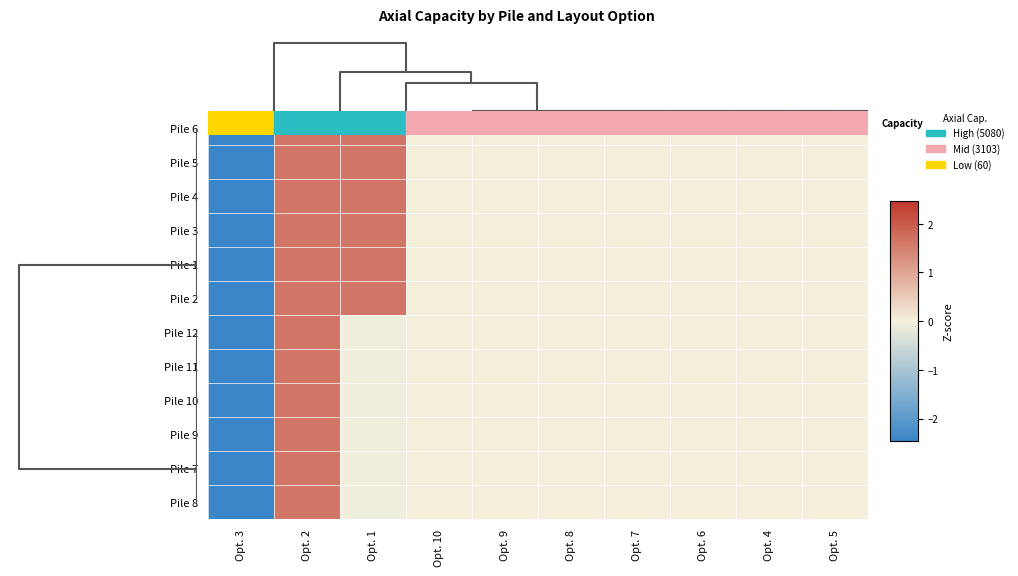

Reading left to right, transcribe all the data shown in this chart.

Pile 6: Opt. 3=-2.5	Opt. 2=1.6	Opt. 1=1.6	Opt. 10=0.0	Opt. 9=0.0	Opt. 8=0.0	Opt. 7=0.0	Opt. 6=0.0	Opt. 4=0.0	Opt. 5=0.0
Pile 5: Opt. 3=-2.5	Opt. 2=1.6	Opt. 1=1.6	Opt. 10=0.0	Opt. 9=0.0	Opt. 8=0.0	Opt. 7=0.0	Opt. 6=0.0	Opt. 4=0.0	Opt. 5=0.0
Pile 4: Opt. 3=-2.5	Opt. 2=1.6	Opt. 1=1.6	Opt. 10=0.0	Opt. 9=0.0	Opt. 8=0.0	Opt. 7=0.0	Opt. 6=0.0	Opt. 4=0.0	Opt. 5=0.0
Pile 3: Opt. 3=-2.5	Opt. 2=1.6	Opt. 1=1.6	Opt. 10=0.0	Opt. 9=0.0	Opt. 8=0.0	Opt. 7=0.0	Opt. 6=0.0	Opt. 4=0.0	Opt. 5=0.0
Pile 1: Opt. 3=-2.5	Opt. 2=1.6	Opt. 1=1.6	Opt. 10=0.0	Opt. 9=0.0	Opt. 8=0.0	Opt. 7=0.0	Opt. 6=0.0	Opt. 4=0.0	Opt. 5=0.0
Pile 2: Opt. 3=-2.5	Opt. 2=1.6	Opt. 1=1.6	Opt. 10=0.0	Opt. 9=0.0	Opt. 8=0.0	Opt. 7=0.0	Opt. 6=0.0	Opt. 4=0.0	Opt. 5=0.0
Pile 12: Opt. 3=-2.5	Opt. 2=1.6	Opt. 1=-0.1	Opt. 10=0.0	Opt. 9=0.0	Opt. 8=0.0	Opt. 7=0.0	Opt. 6=0.0	Opt. 4=0.0	Opt. 5=0.0
Pile 11: Opt. 3=-2.5	Opt. 2=1.6	Opt. 1=-0.1	Opt. 10=0.0	Opt. 9=0.0	Opt. 8=0.0	Opt. 7=0.0	Opt. 6=0.0	Opt. 4=0.0	Opt. 5=0.0
Pile 10: Opt. 3=-2.5	Opt. 2=1.6	Opt. 1=-0.1	Opt. 10=0.0	Opt. 9=0.0	Opt. 8=0.0	Opt. 7=0.0	Opt. 6=0.0	Opt. 4=0.0	Opt. 5=0.0
Pile 9: Opt. 3=-2.5	Opt. 2=1.6	Opt. 1=-0.1	Opt. 10=0.0	Opt. 9=0.0	Opt. 8=0.0	Opt. 7=0.0	Opt. 6=0.0	Opt. 4=0.0	Opt. 5=0.0
Pile 7: Opt. 3=-2.5	Opt. 2=1.6	Opt. 1=-0.1	Opt. 10=0.0	Opt. 9=0.0	Opt. 8=0.0	Opt. 7=0.0	Opt. 6=0.0	Opt. 4=0.0	Opt. 5=0.0
Pile 8: Opt. 3=-2.5	Opt. 2=1.6	Opt. 1=-0.1	Opt. 10=0.0	Opt. 9=0.0	Opt. 8=0.0	Opt. 7=0.0	Opt. 6=0.0	Opt. 4=0.0	Opt. 5=0.0